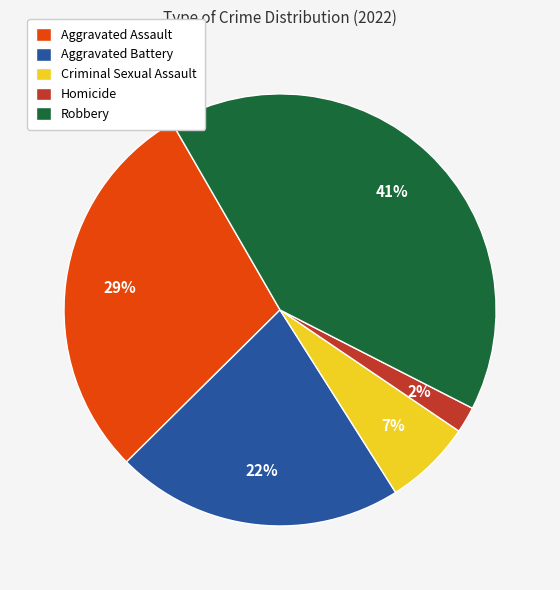

What percentage is the Robbery slice, to the nearest percent?

41%